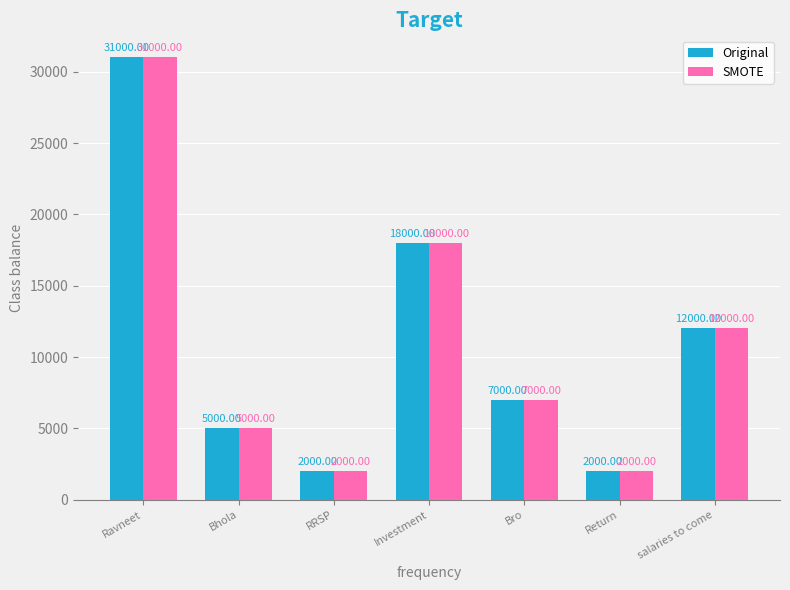

What is the difference between the second highest and minimum values in the SMOTE series?

16000